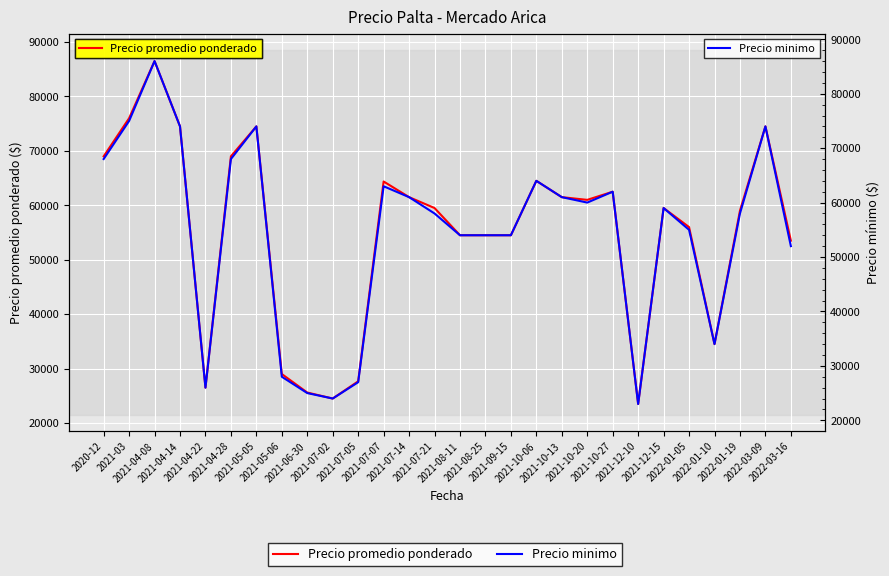

How many interior local valleys does the Precio promedio ponderado series have?

5